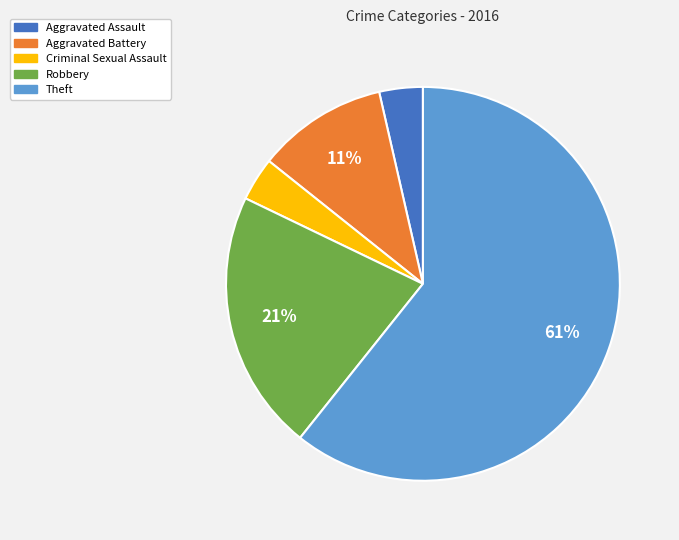

How many segments does this pie chart have?

5